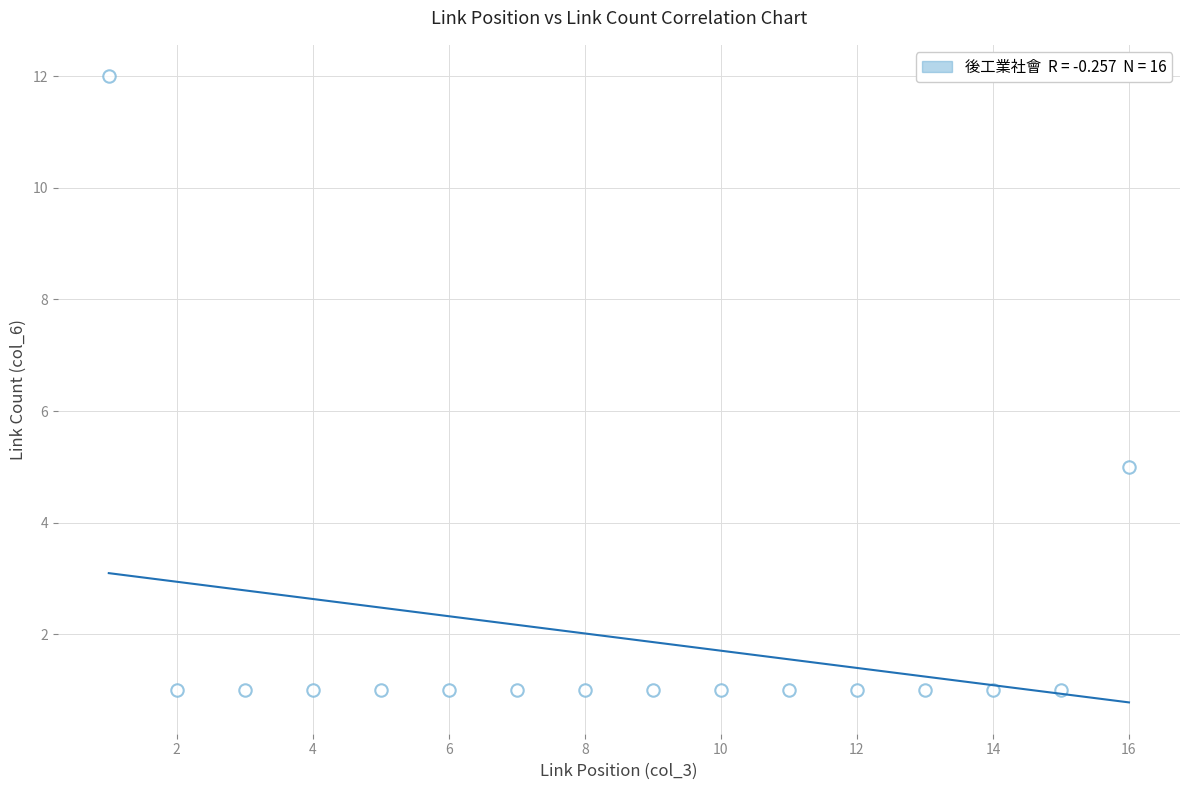

What Y value in the scatter plot is closest to 6?

5